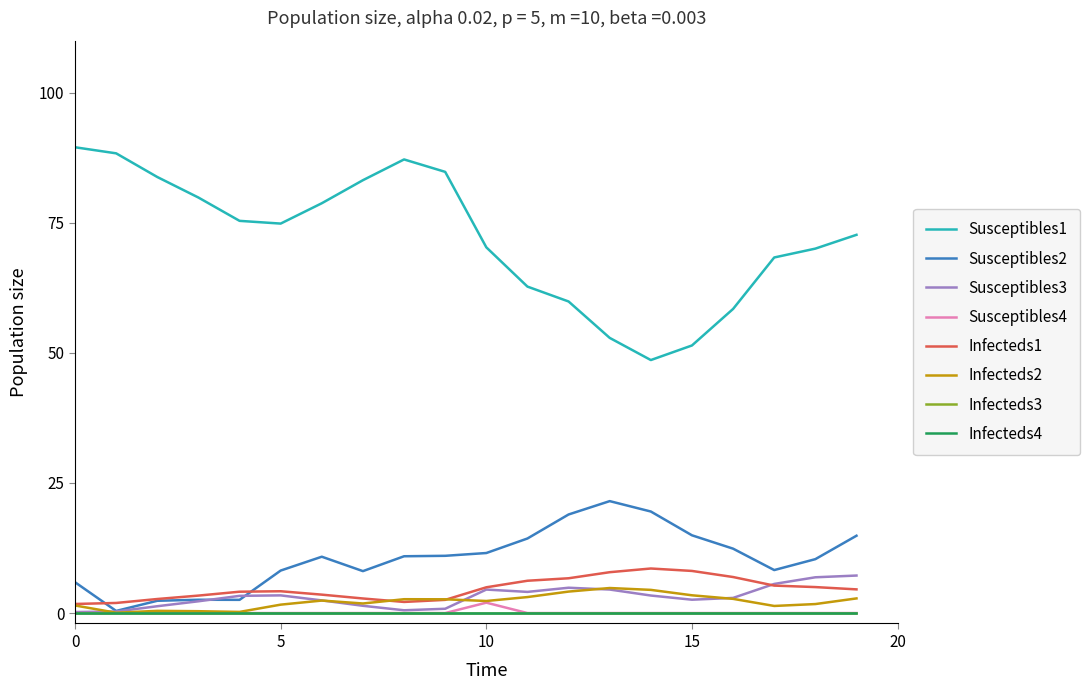

Which series has the largest range (max minus min)?

Susceptibles1